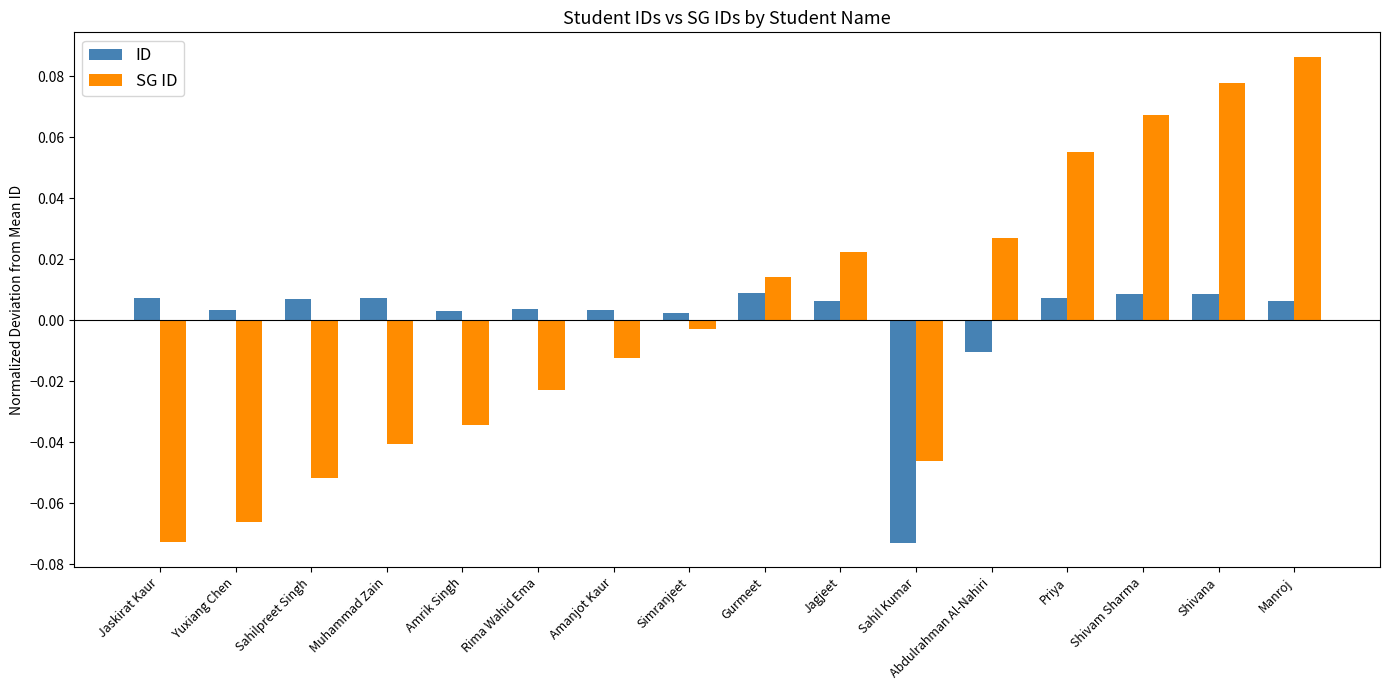

At how many categories does at least one series exceed 0?

15